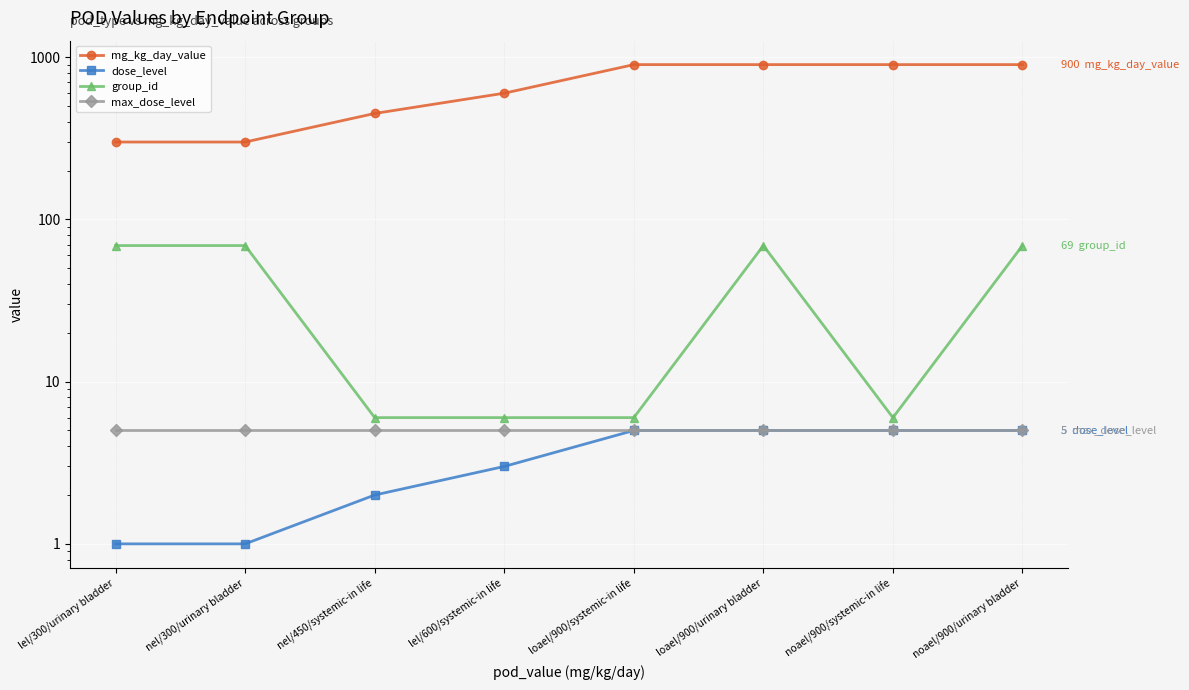

Reading left to right, transcribe all the data shown in this chart.

mg_kg_day_value: lel/300/urinary bladder=300	nel/300/urinary bladder=300	nel/450/systemic-in life=450	lel/600/systemic-in life=600	loael/900/systemic-in life=900	loael/900/urinary bladder=900	noael/900/systemic-in life=900	noael/900/urinary bladder=900
dose_level: lel/300/urinary bladder=1	nel/300/urinary bladder=1	nel/450/systemic-in life=2	lel/600/systemic-in life=3	loael/900/systemic-in life=5	loael/900/urinary bladder=5	noael/900/systemic-in life=5	noael/900/urinary bladder=5
group_id: lel/300/urinary bladder=69	nel/300/urinary bladder=69	nel/450/systemic-in life=6	lel/600/systemic-in life=6	loael/900/systemic-in life=6	loael/900/urinary bladder=69	noael/900/systemic-in life=6	noael/900/urinary bladder=69
max_dose_level: lel/300/urinary bladder=5	nel/300/urinary bladder=5	nel/450/systemic-in life=5	lel/600/systemic-in life=5	loael/900/systemic-in life=5	loael/900/urinary bladder=5	noael/900/systemic-in life=5	noael/900/urinary bladder=5